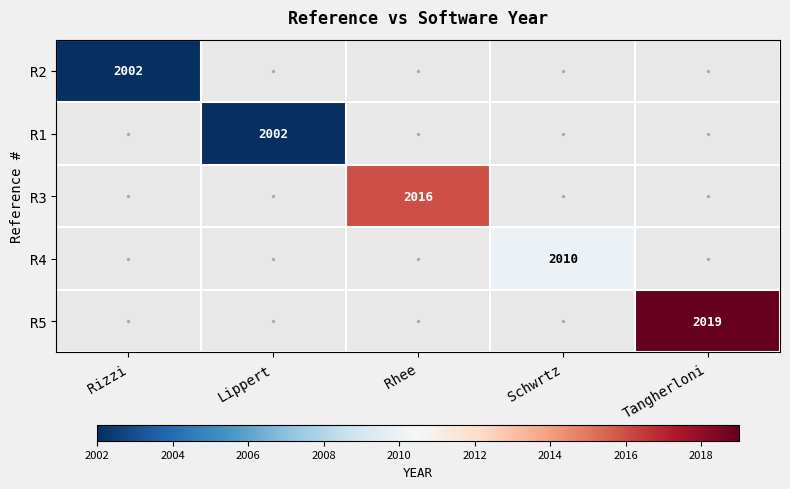

The value of R5 at Tangherloni is 2019. True or false?

True